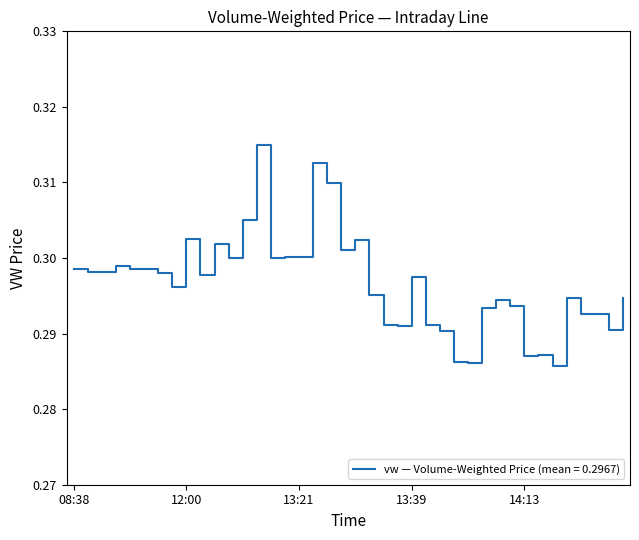

What is the minimum value shown in the chart?

0.3